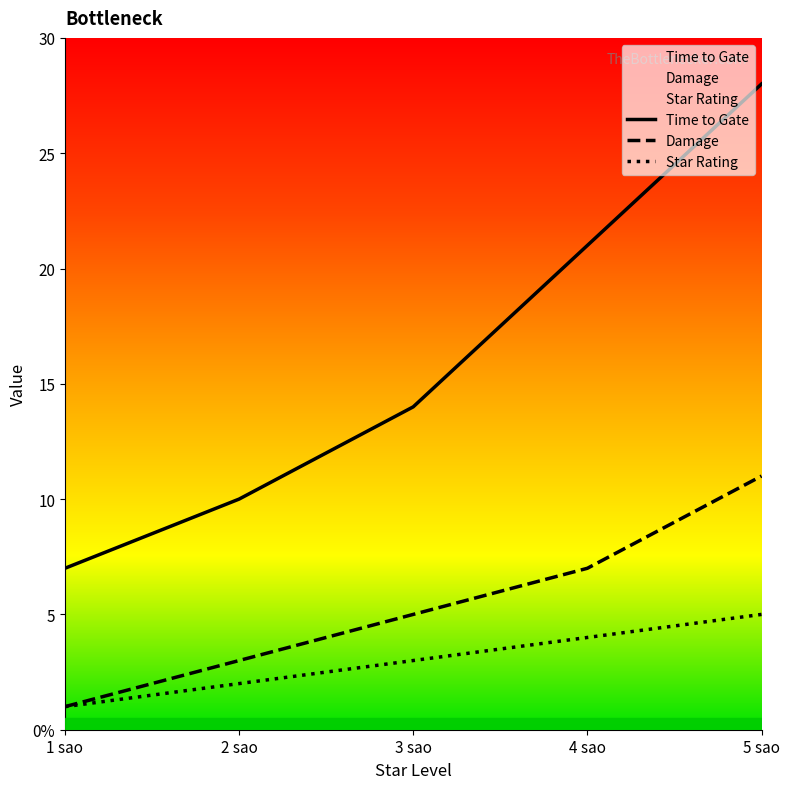

Reading left to right, extract all data points from this chart.

Time to Gate: 1 sao=7	2 sao=10	3 sao=14	4 sao=21	5 sao=28
Damage: 1 sao=1	2 sao=3	3 sao=5	4 sao=7	5 sao=11
Star Rating: 1 sao=1	2 sao=2	3 sao=3	4 sao=4	5 sao=5